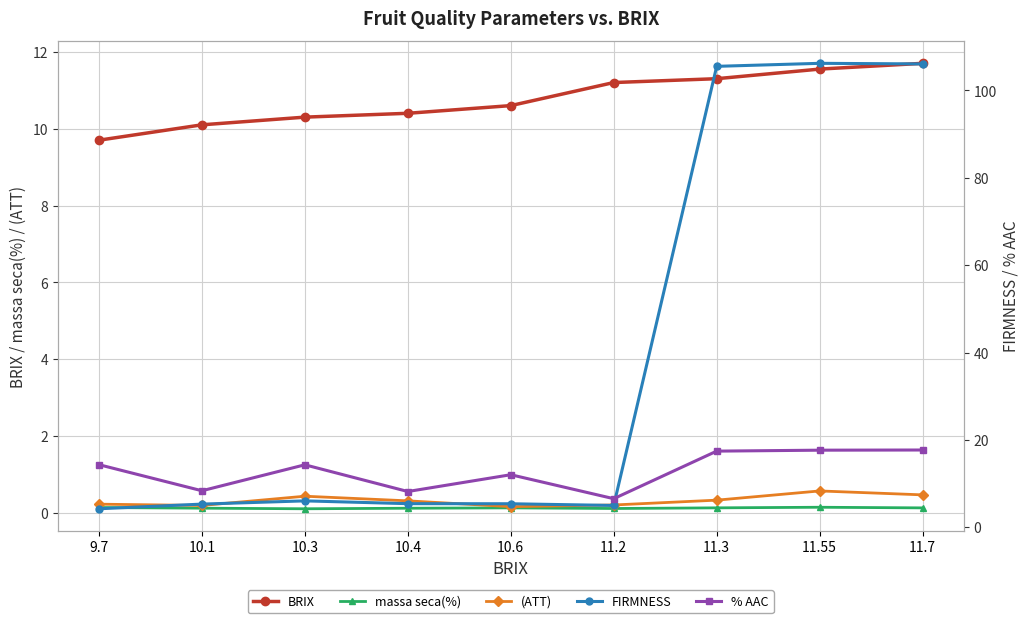

True or false: (ATT) has a value of 0.3 at 10.1.

False